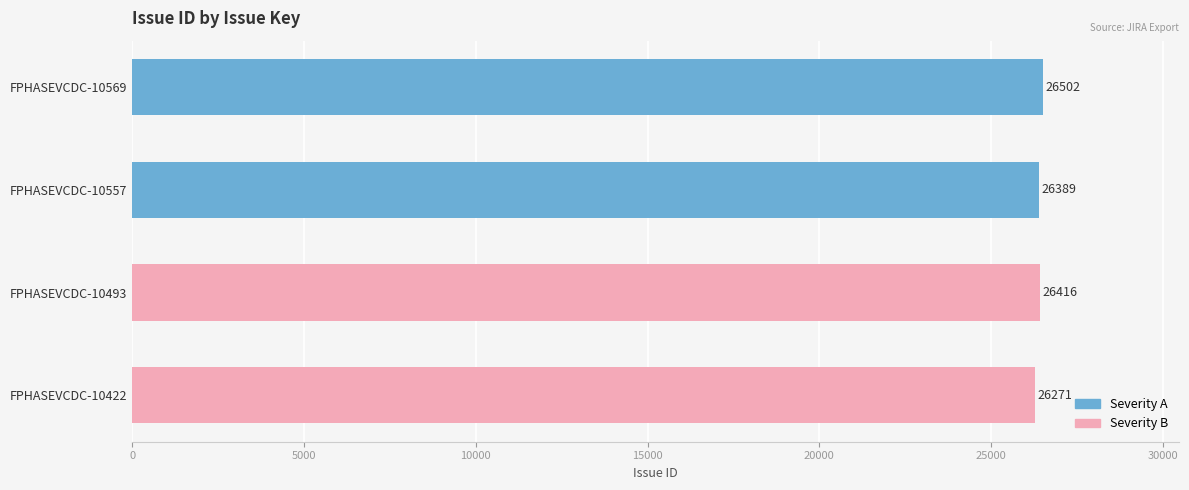

Which label corresponds to the largest value in the chart?

FPHASEVCDC-10569